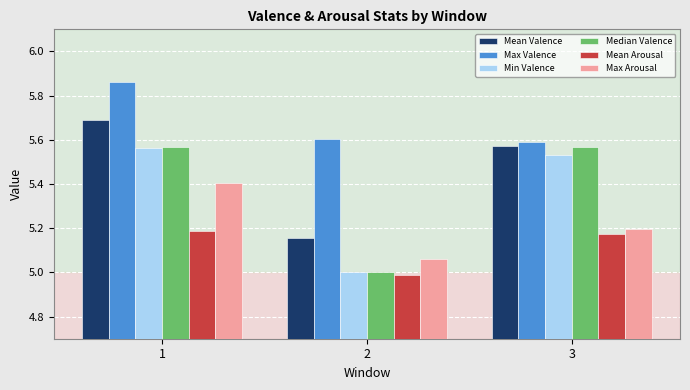

What is the lowest value of the Min Valence series?

5.0